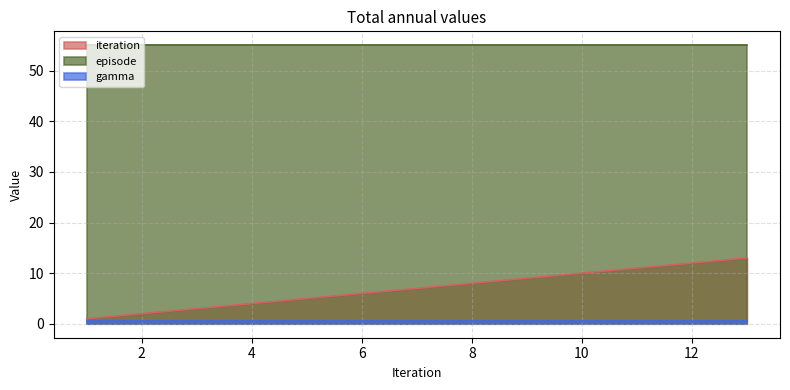

True or false: gamma has a value of 0.2 at 13.

False